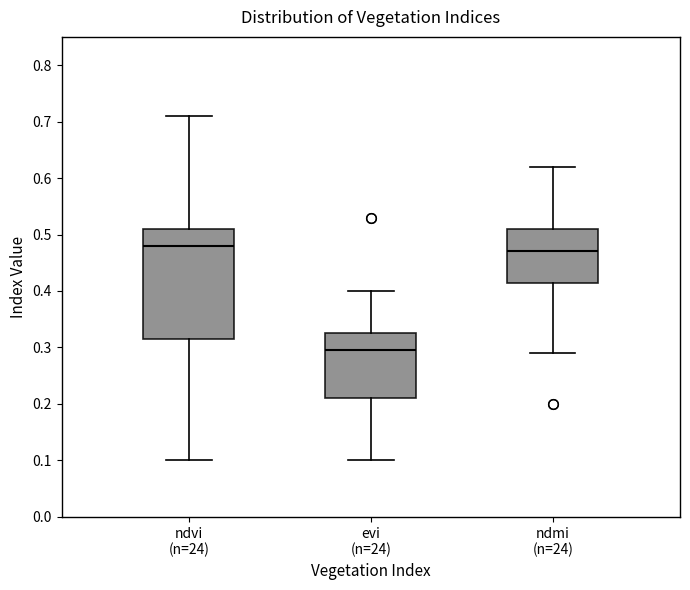

Which box has the highest median line?

ndvi (n=24)